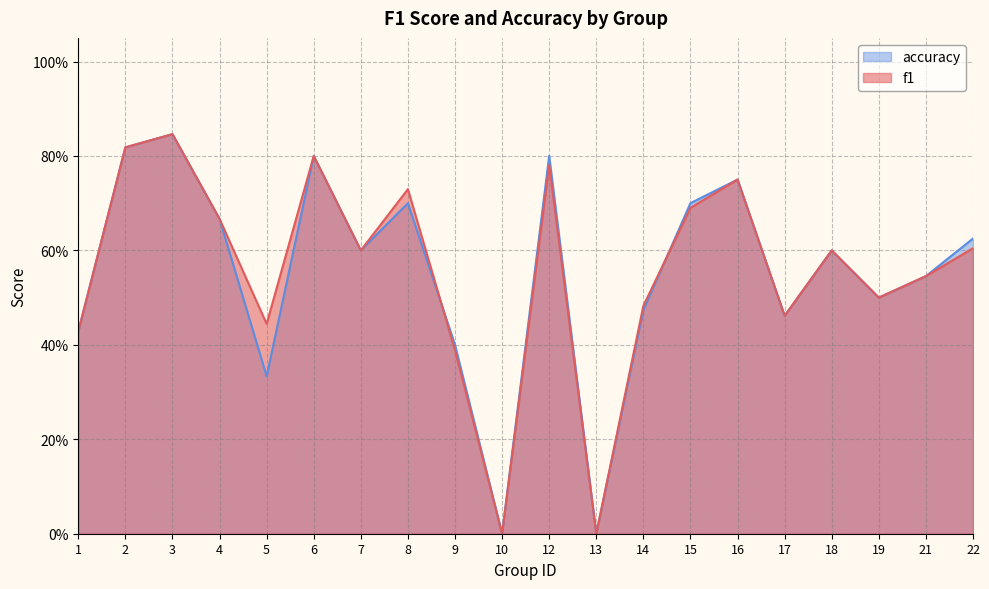

The value of f1 at 6 is 0.8. True or false?

True